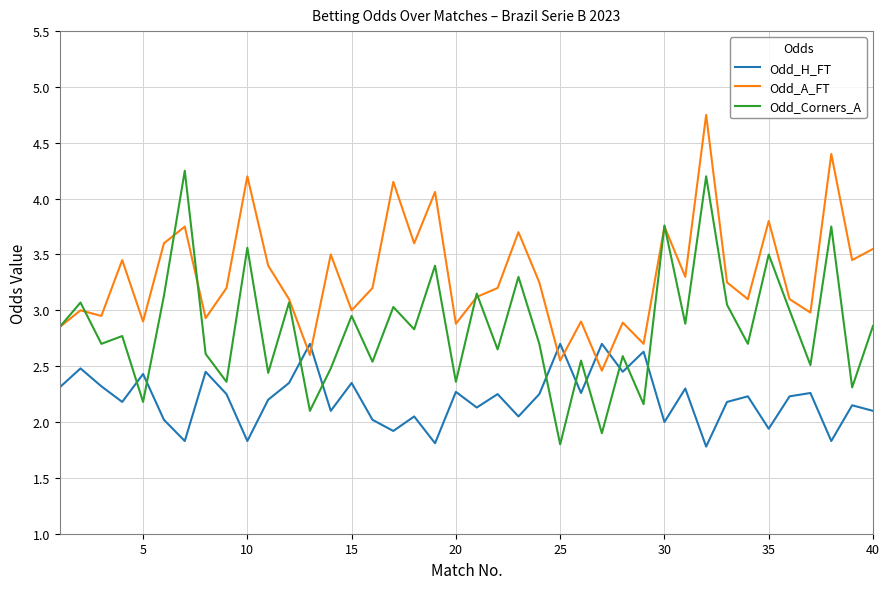

Does the chart have visible grid lines?

Yes